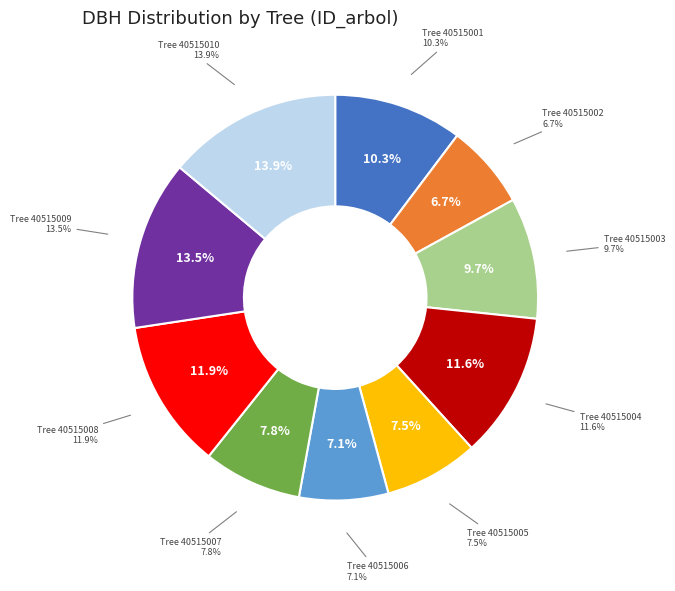

What is the largest slice in the pie chart?

40515010